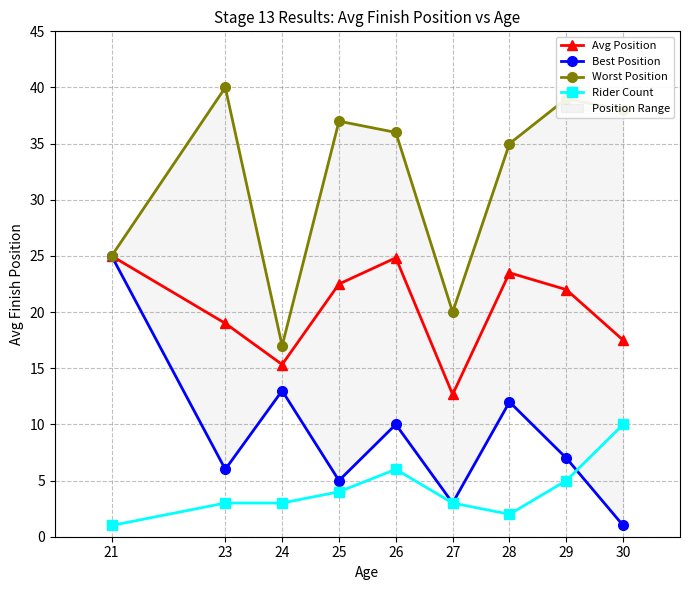

List the series in order of their peak value, highest first.

Worst Position, Avg Position, Best Position, Rider Count